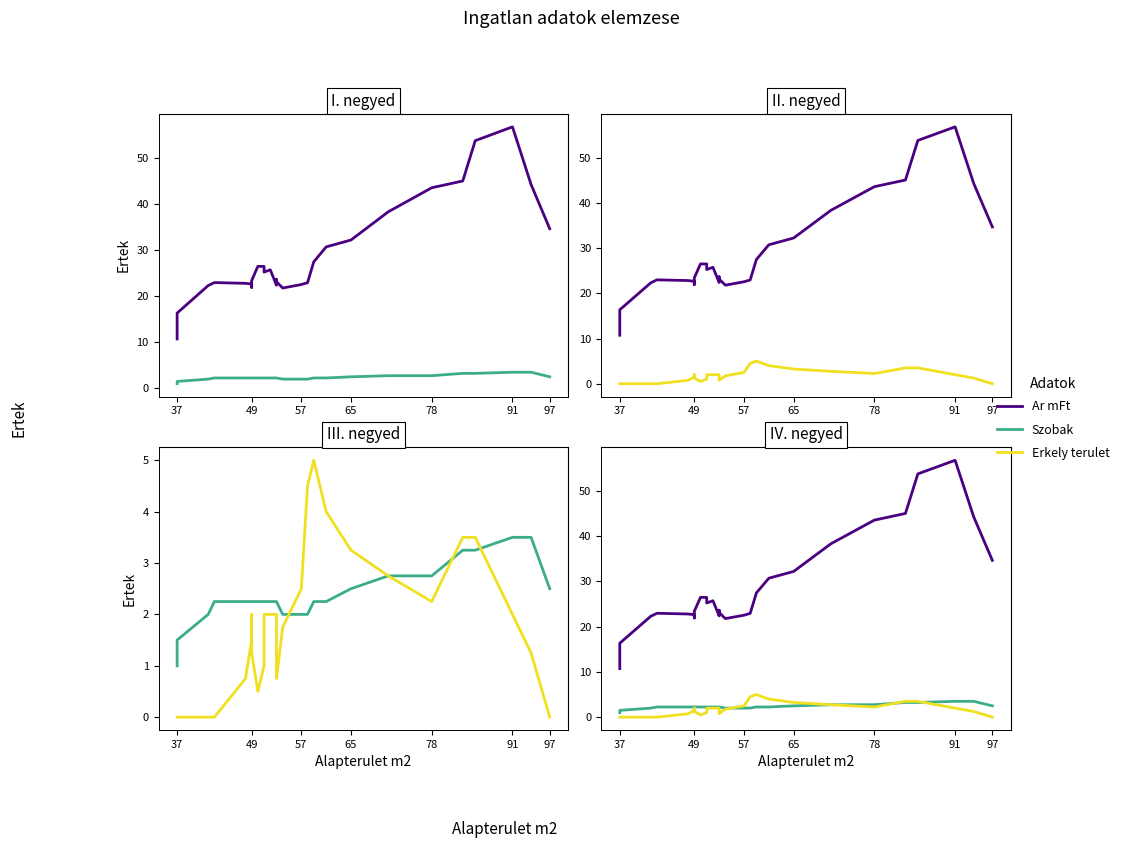

How many interior local peaks does the Ar mFt series have?

5